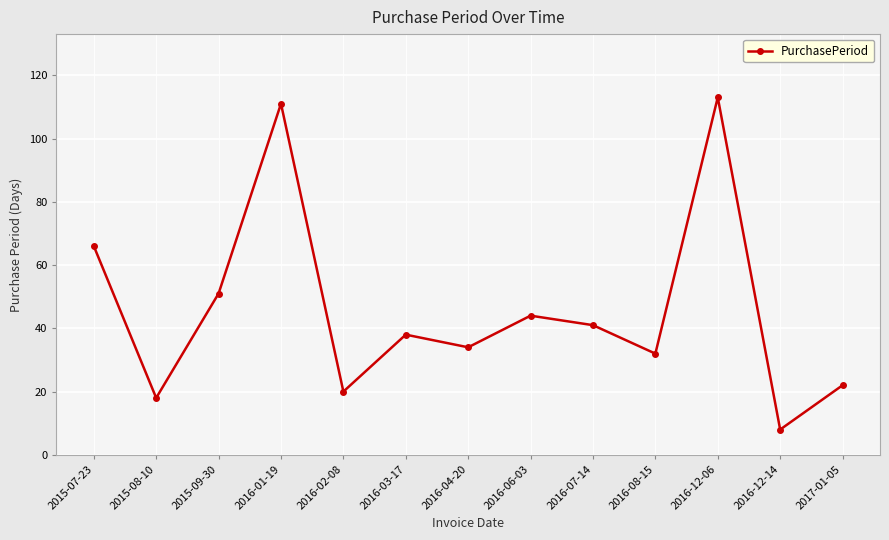

At which category does the chart reach its minimum across all series?

2016-12-14